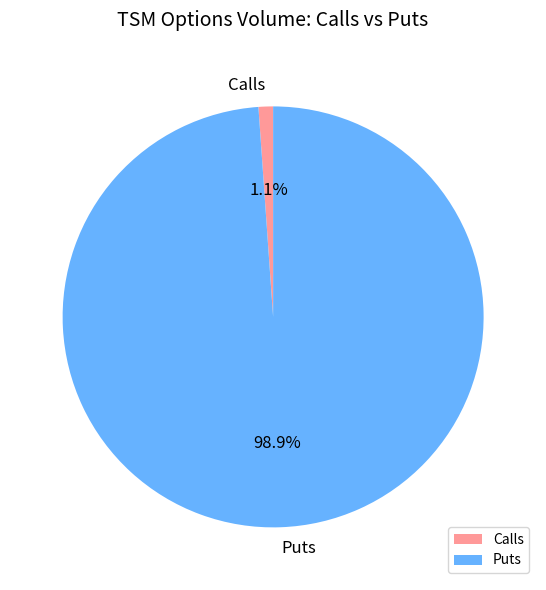

How much of the chart is everything except Puts?

1.1%